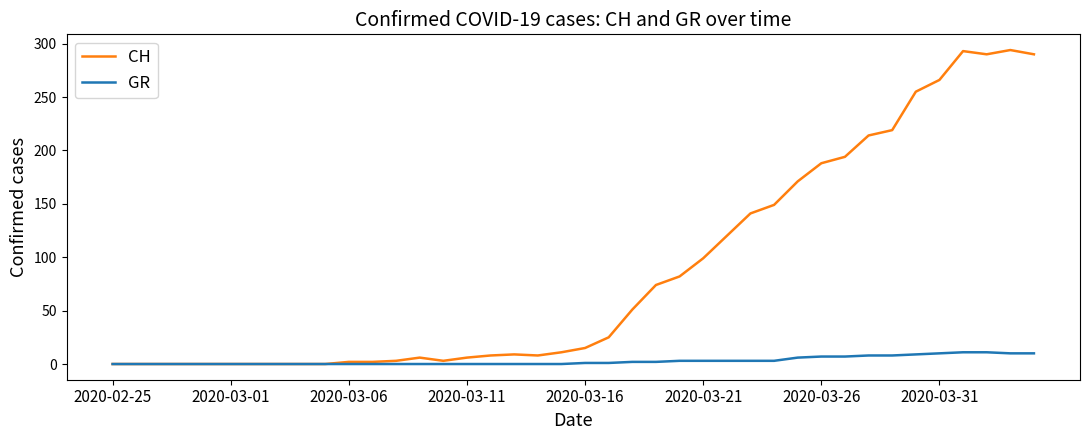

Which series has the largest total across all categories?

CH